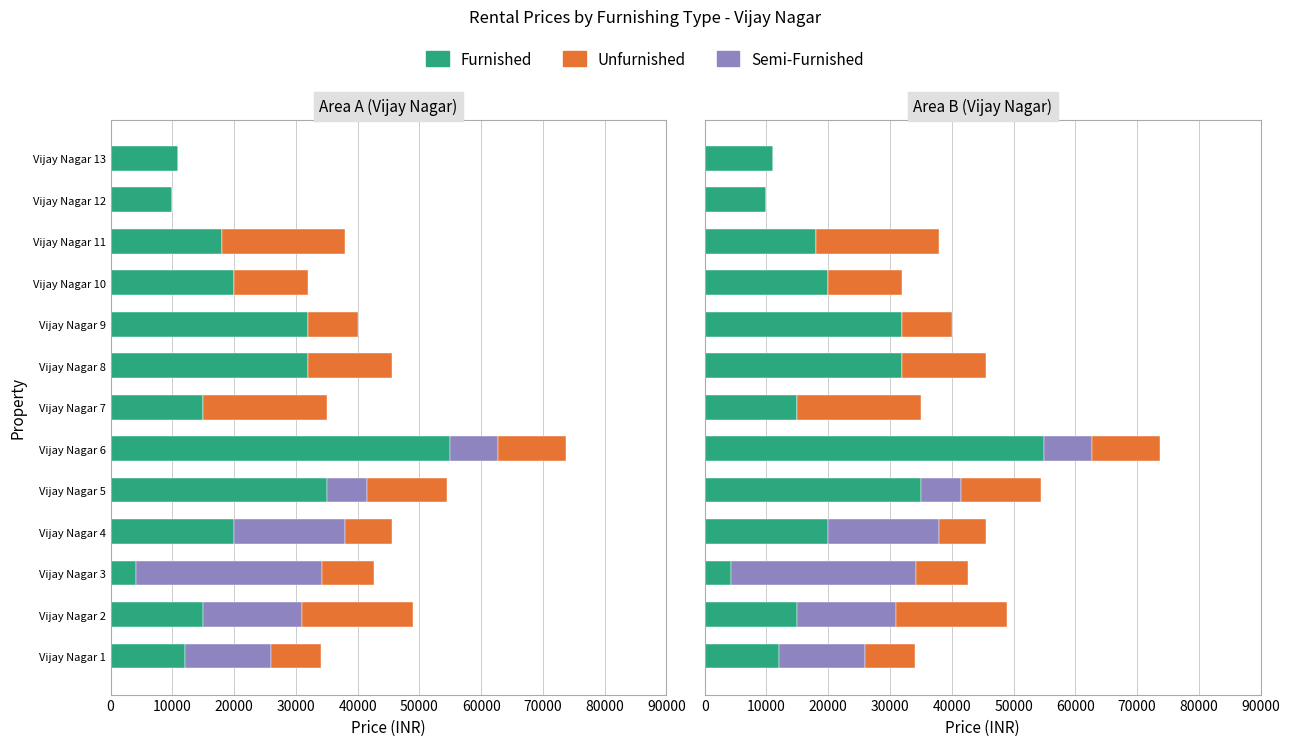

Between Vijay Nagar 2 and Vijay Nagar 7, which series saw the biggest shift?

Semi-Furnished